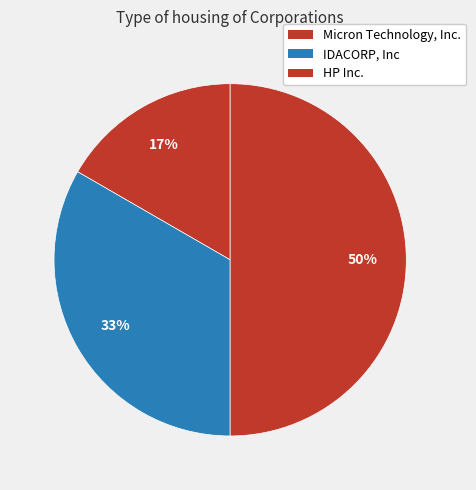

Combined, do IDACORP, Inc and HP Inc. account for over 50%?

Yes